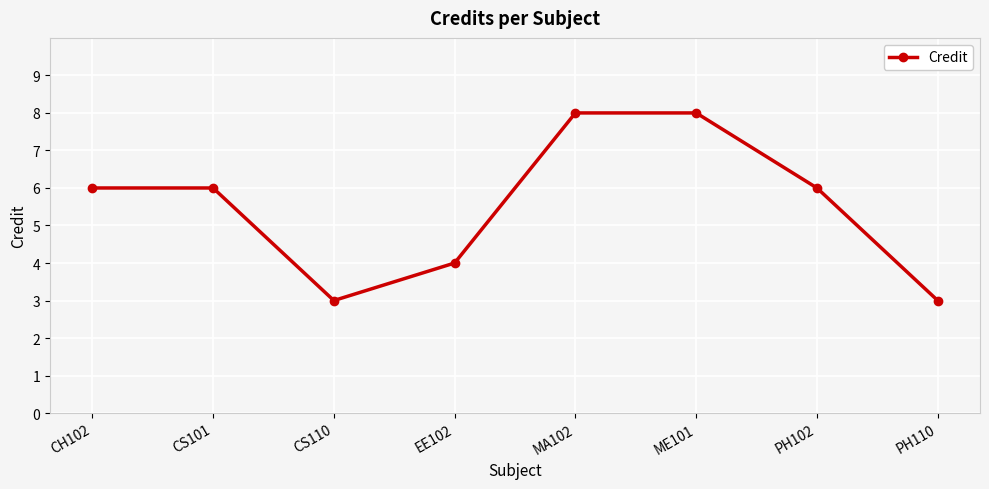

True or false: the data shows 6 at CH102.

True